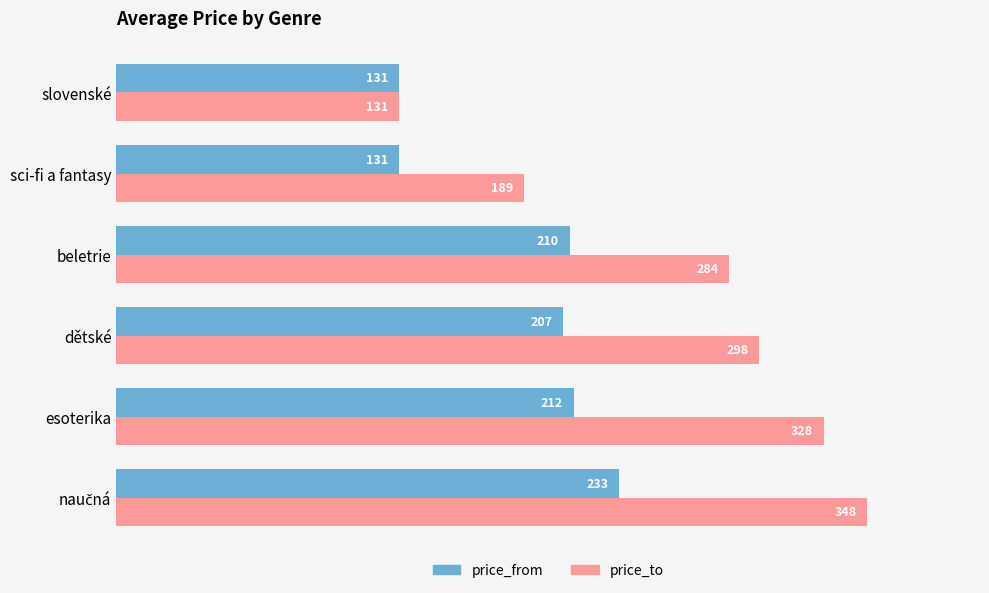

List the series in order of their peak value, lowest first.

price_from, price_to